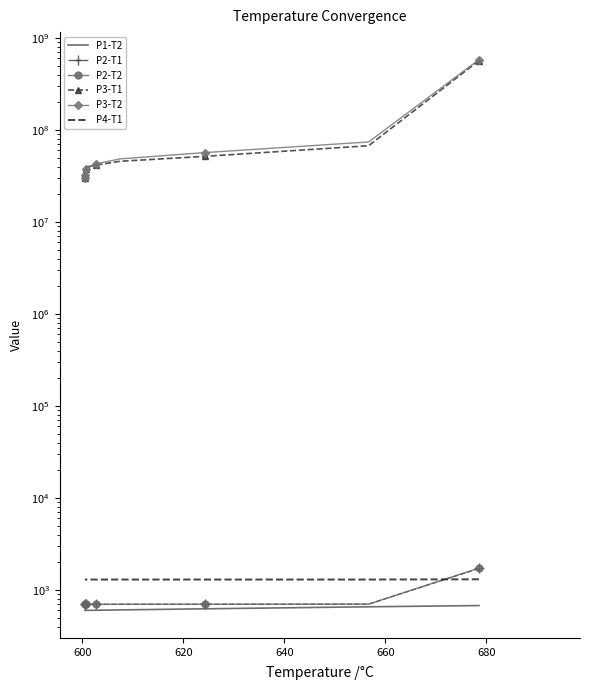

True or false: P3-T1 has more than 0 interior local peaks.

False